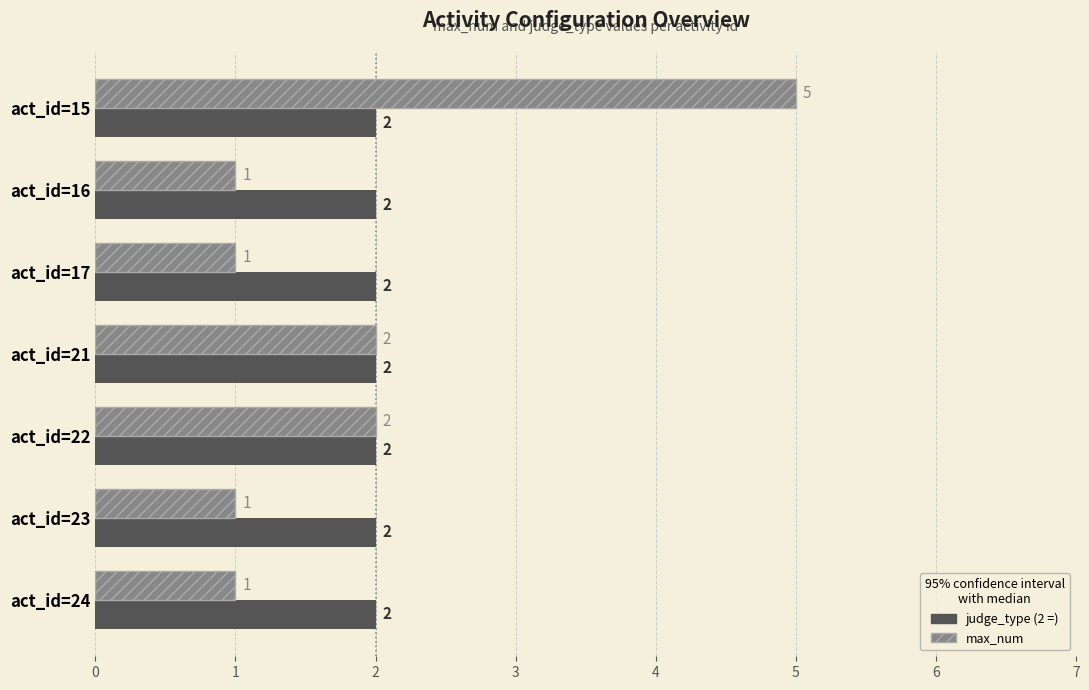

How many max_num values are between 1 and 2?

6